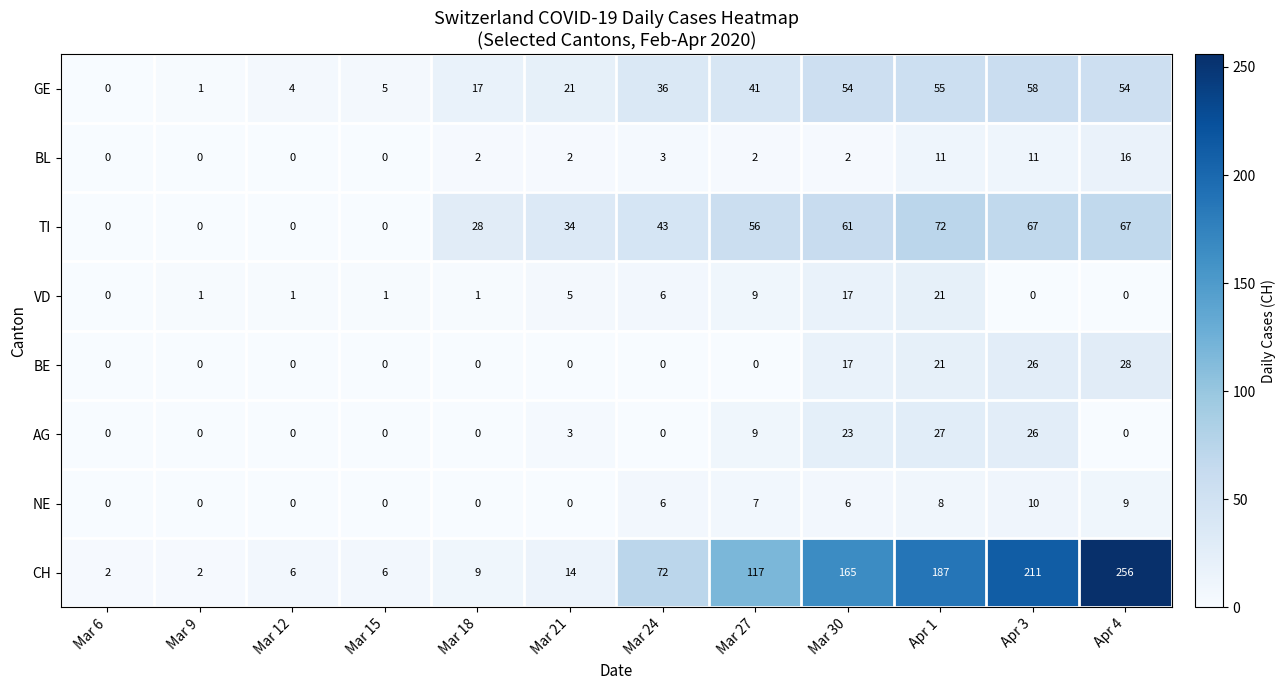

Rank the series by their maximum value, from highest to lowest.

CH, TI, GE, BE, AG, VD, BL, NE